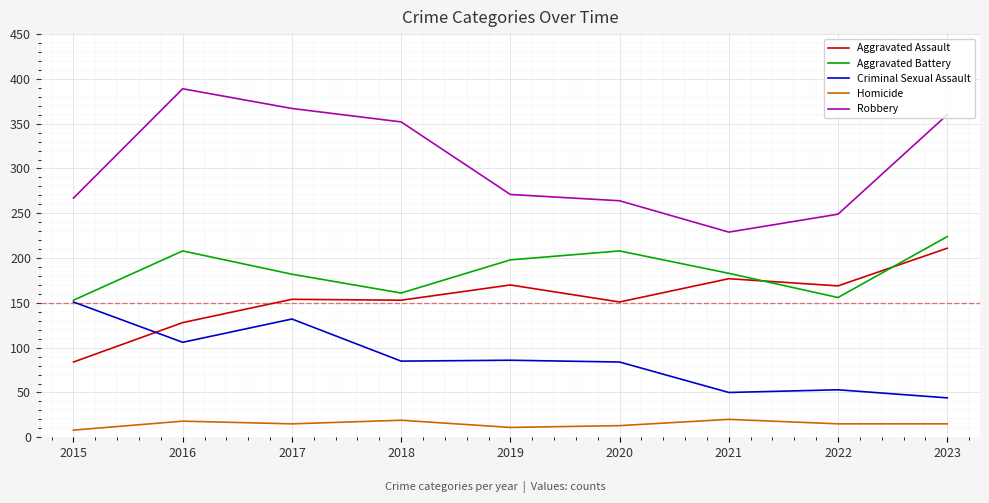

What are all the series names shown in the legend?

Aggravated Assault, Aggravated Battery, Criminal Sexual Assault, Homicide, Robbery